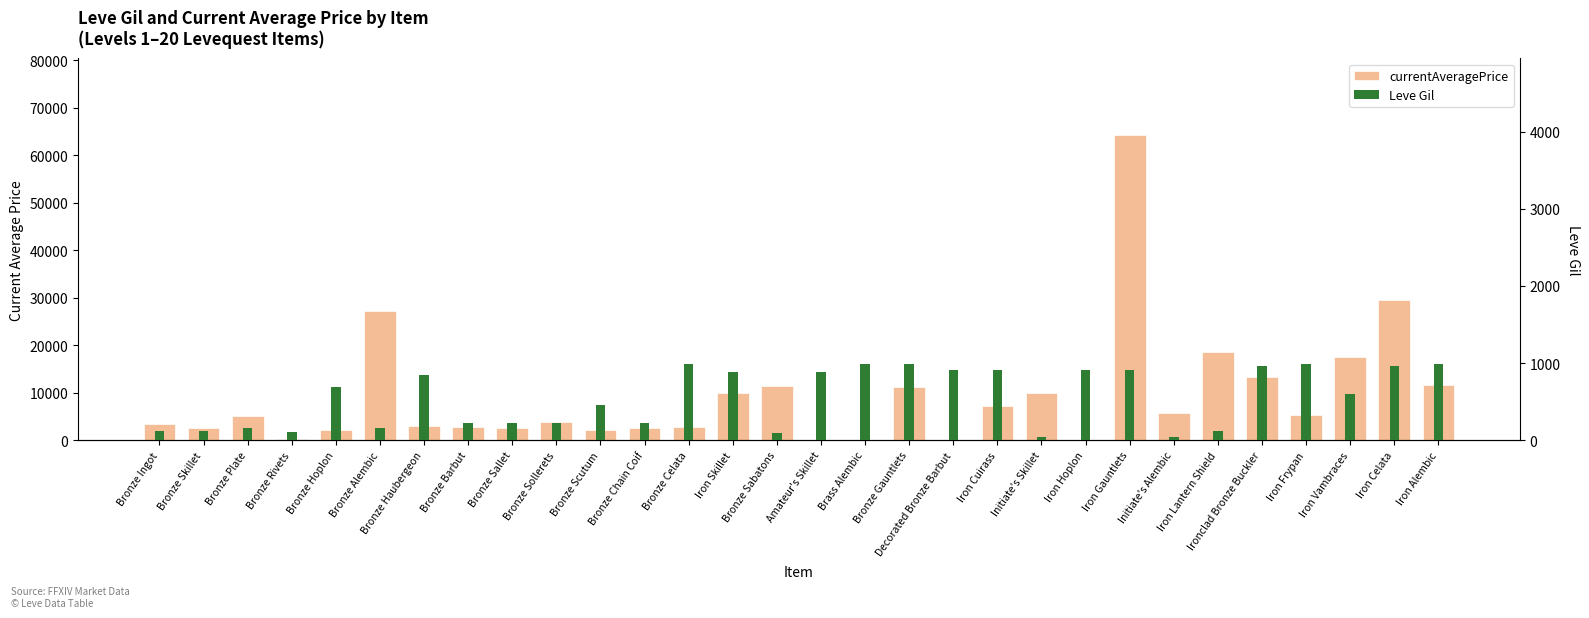

Which category has the lowest value in the Leve Gil series?

Initiate's Skillet